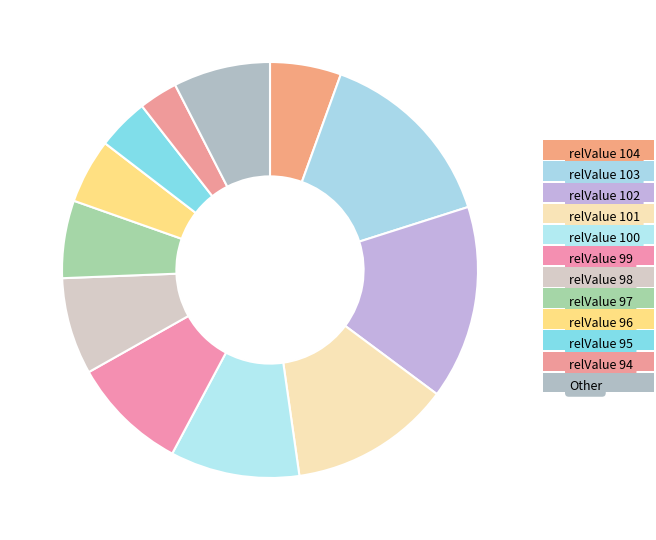

What is the smallest slice in the pie chart?

relValue 94